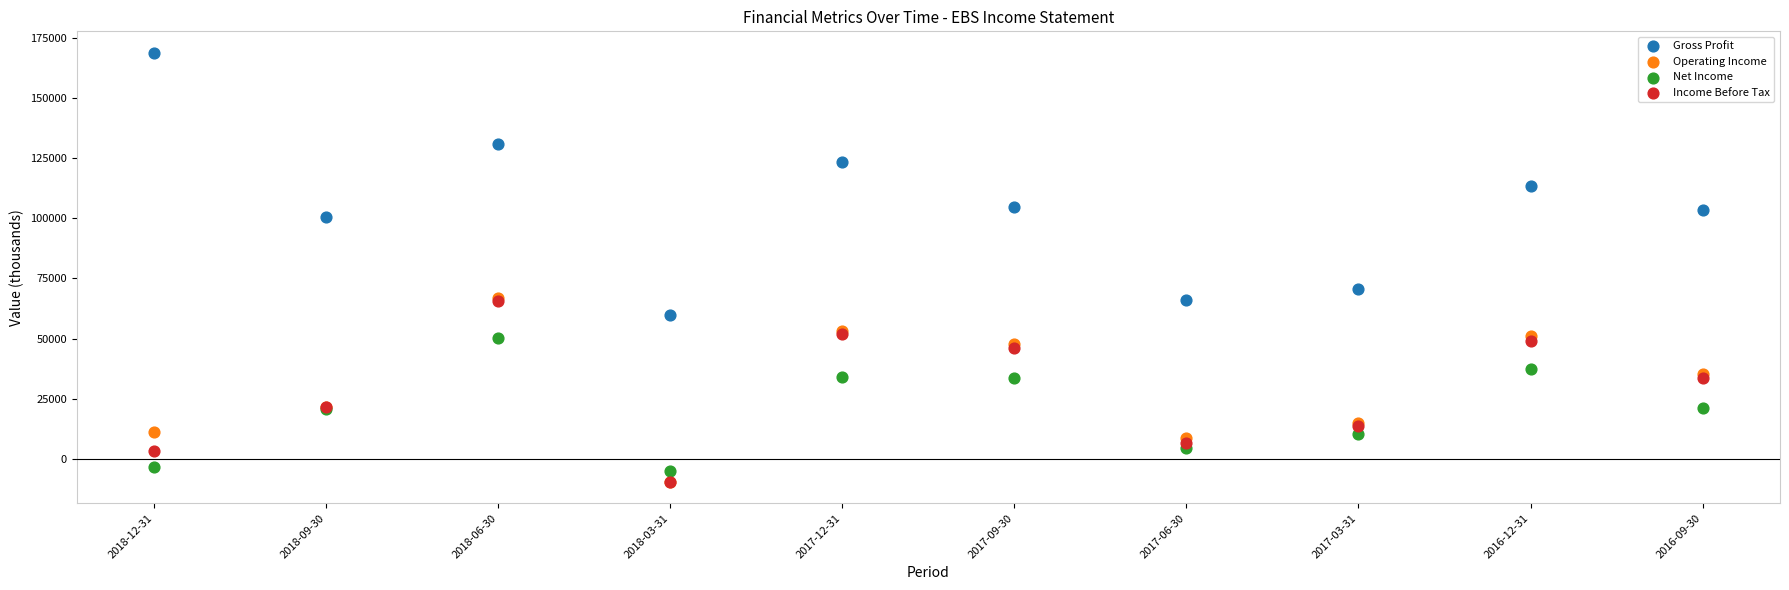

Across all series, what Y value is closest to 79650?

70600